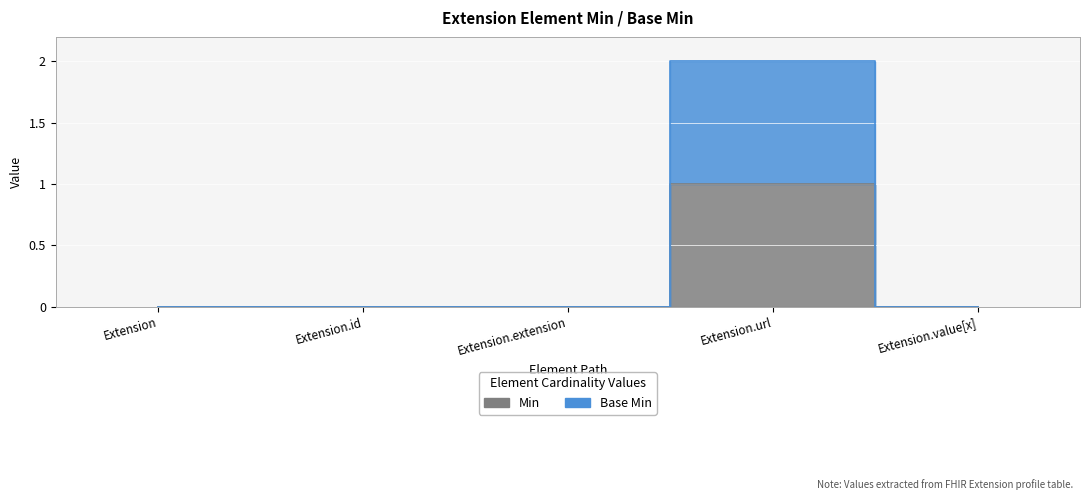

List the series in order of their peak value, lowest first.

Min, Base Min